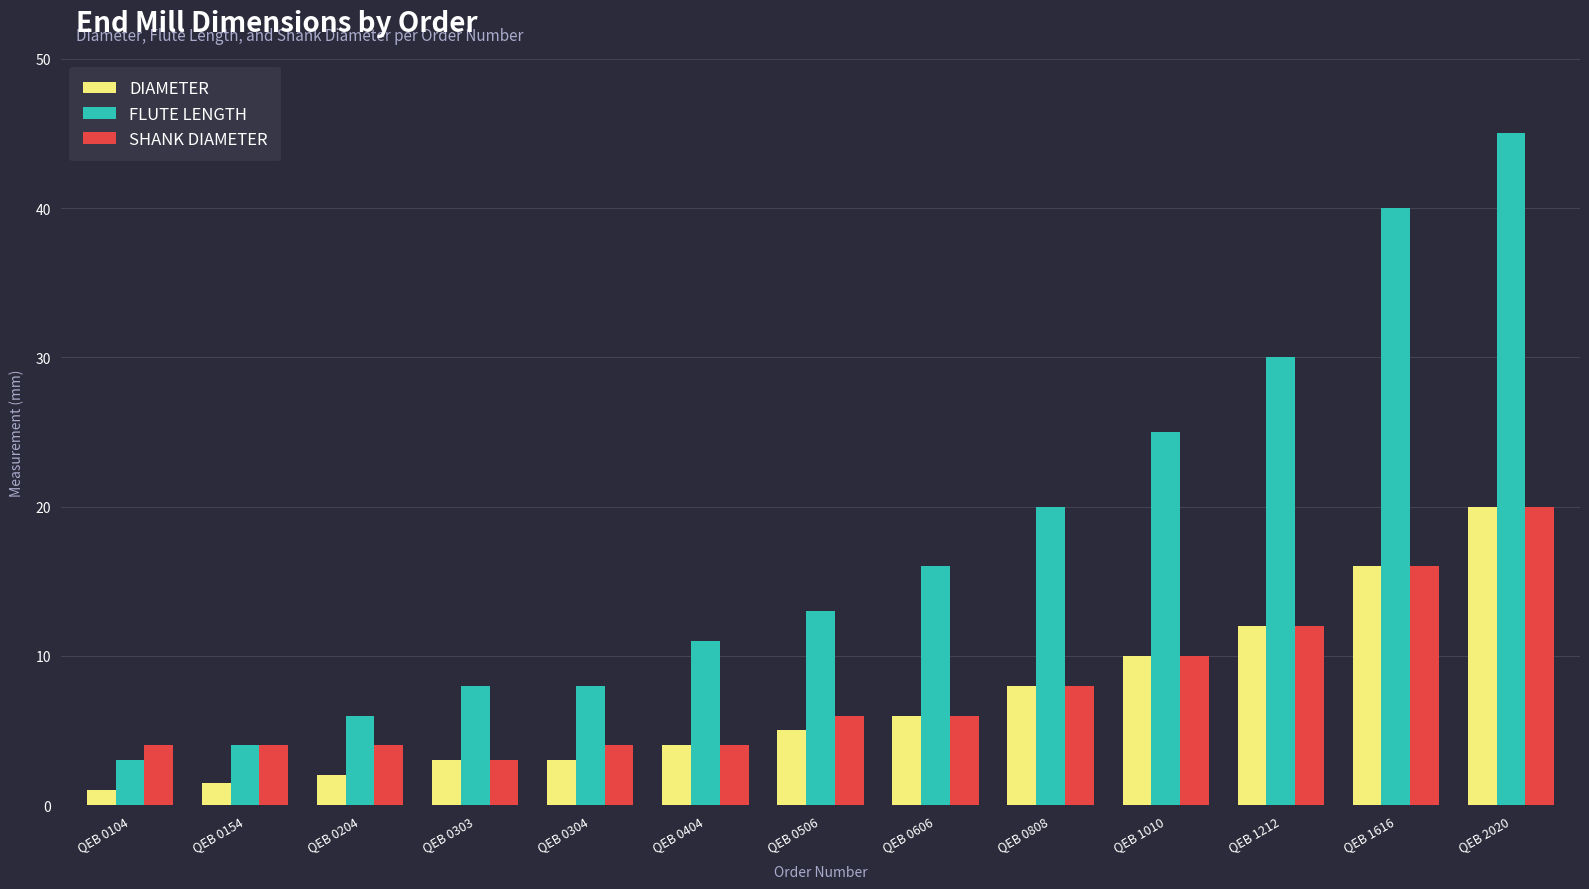

How many groups of bars are there?

13